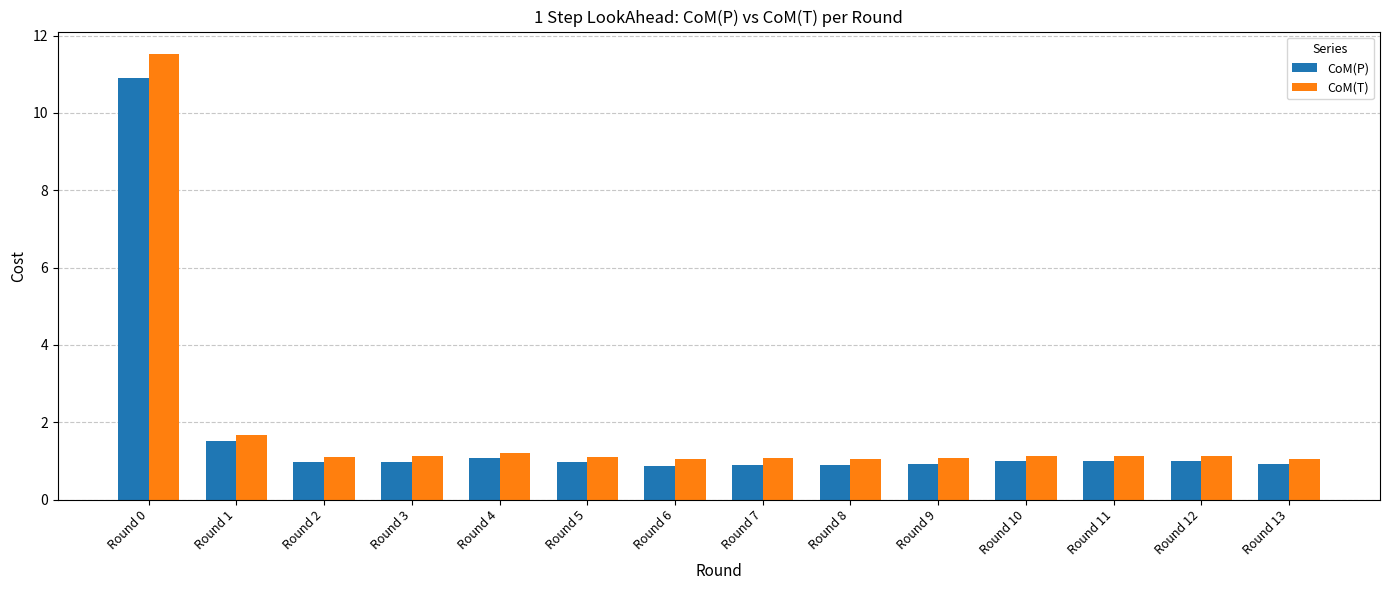

What is the spread (max minus min) of values at Round 11?

0.1